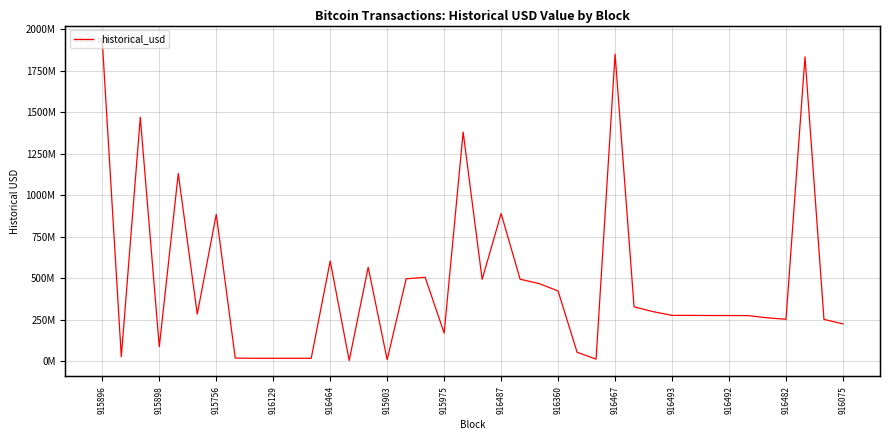

What is the average value?

477649099.9